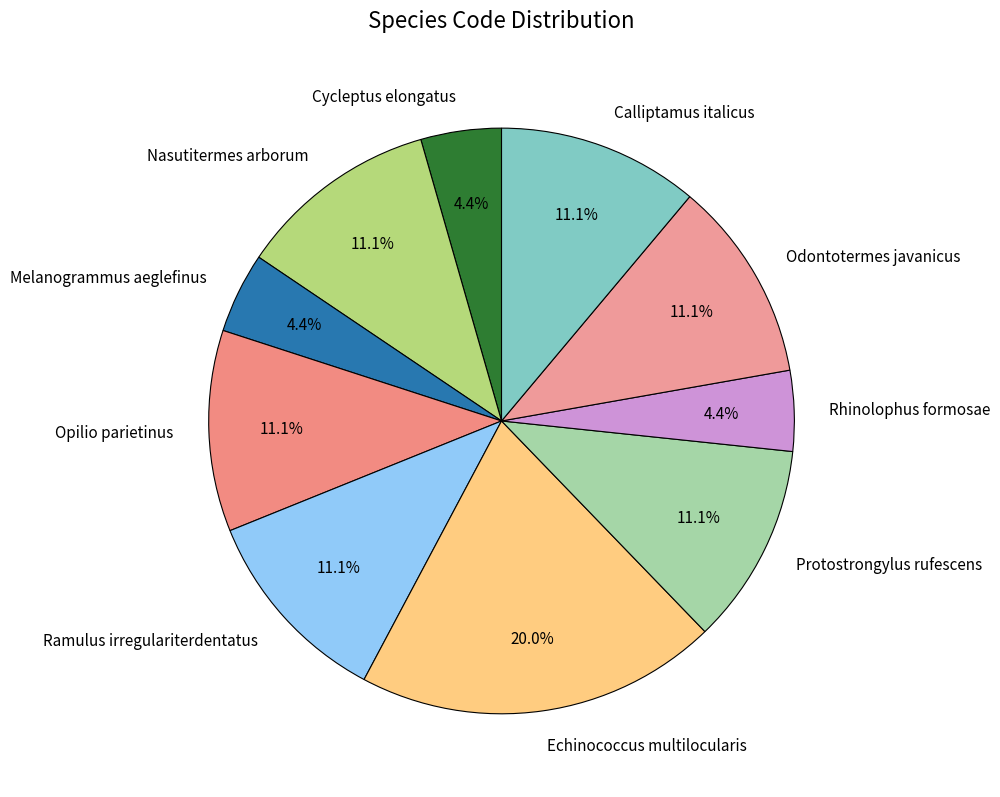

What percentage do Nasutitermes arborum and Opilio parietinus together represent?

22.2%